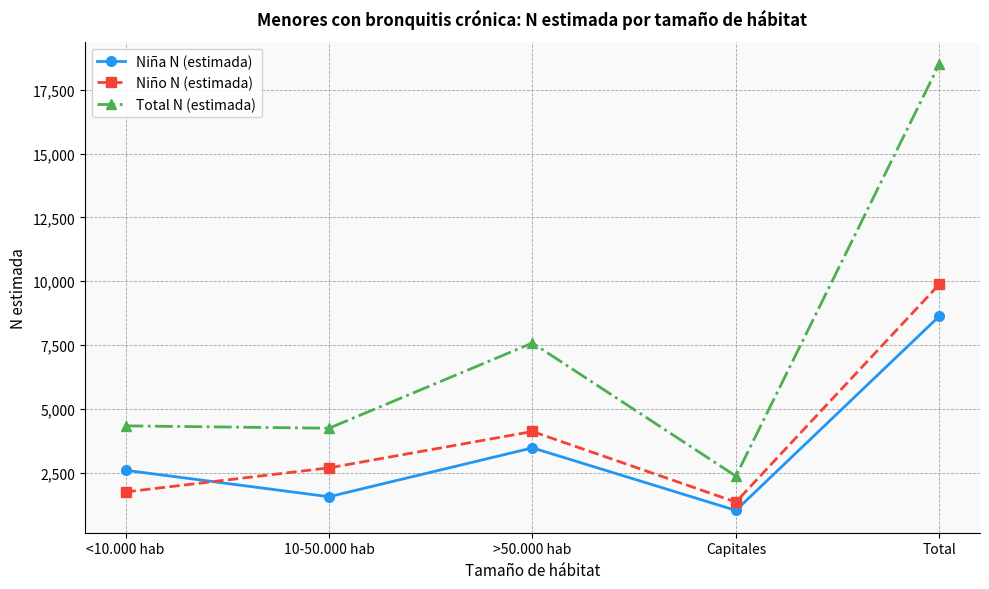

Which series has the largest range (max minus min)?

Total N (estimada)